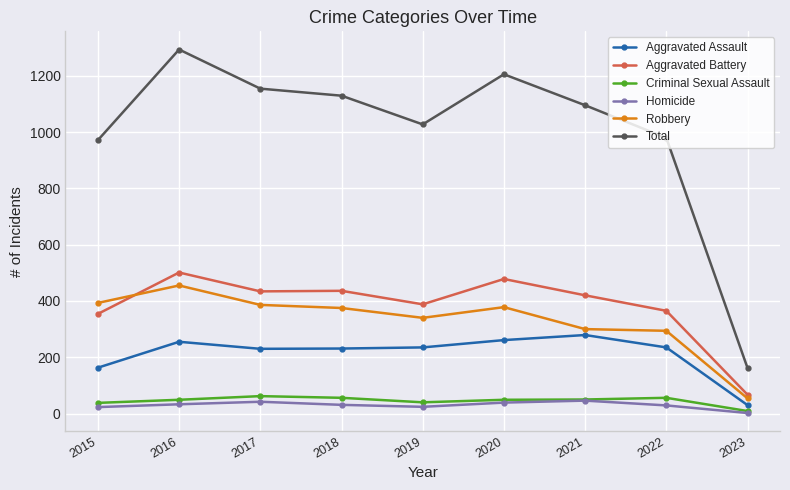

Is it true that Robbery equals 130 at 2019?

False